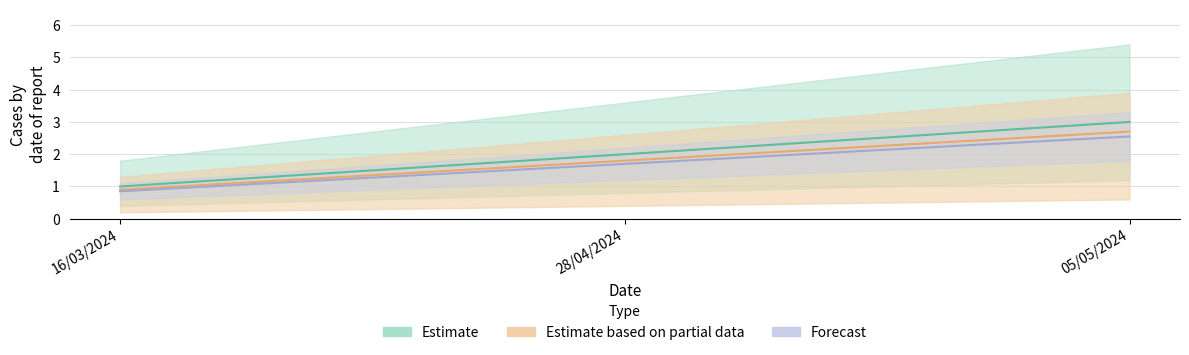

What is the difference between the maximum and minimum values?

2